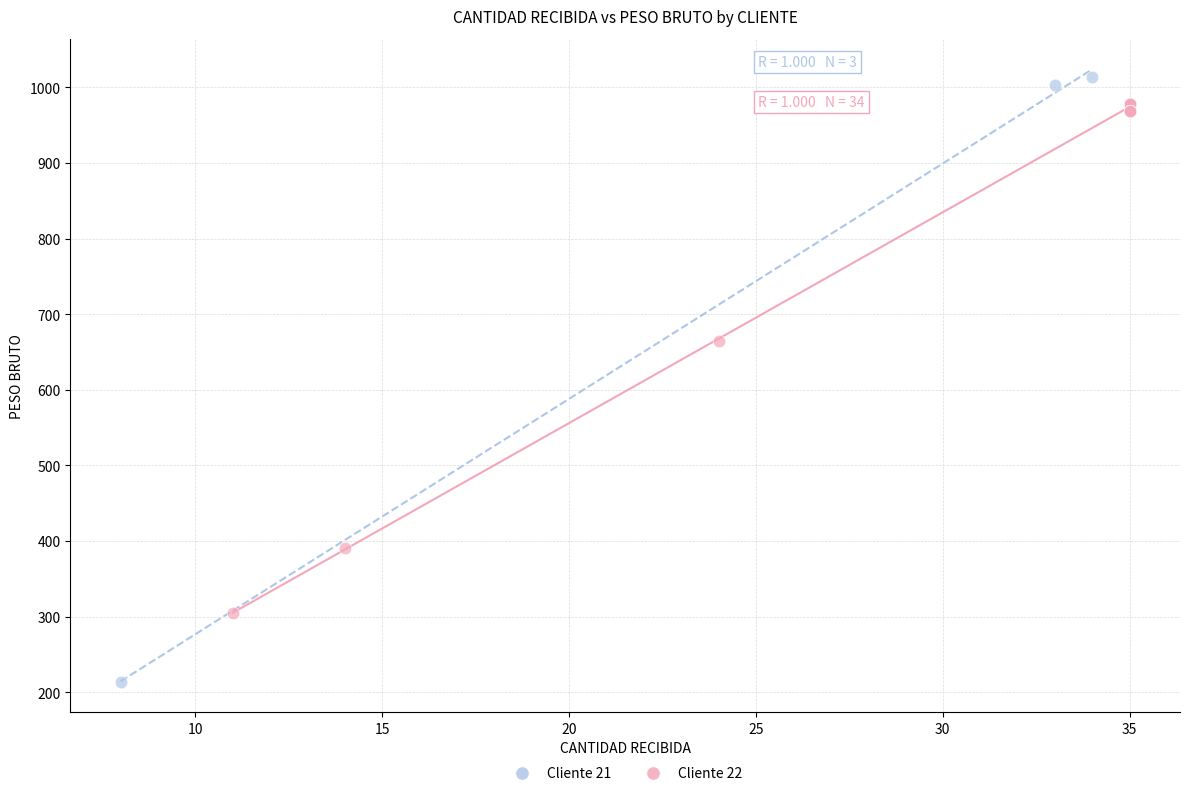

Which series has the widest spread of Y values?

Cliente 21